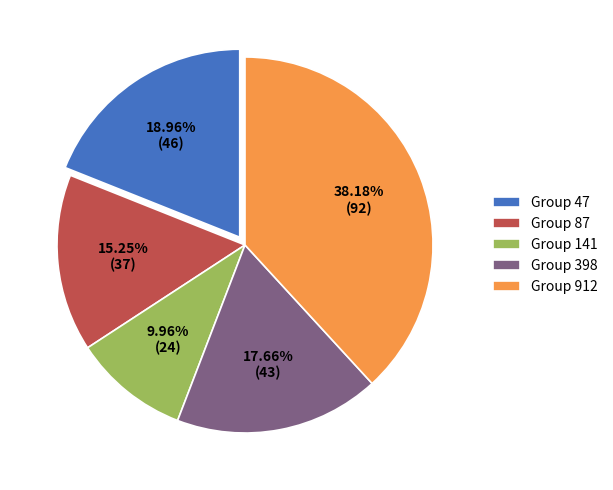

Which category has the smallest portion of the pie?

Group 141